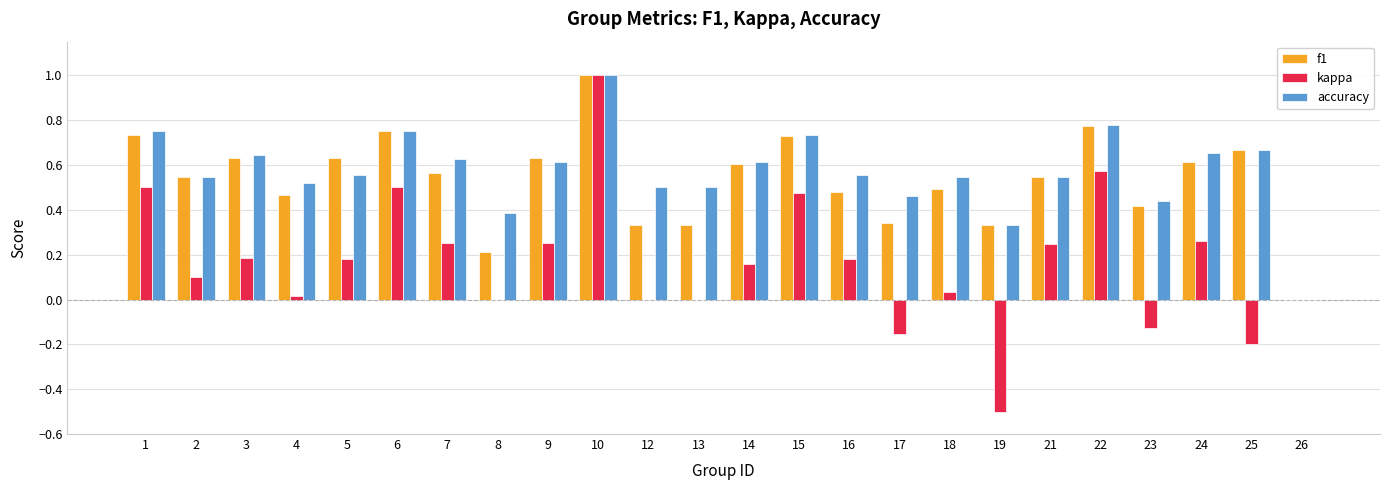

What is the sum of all accuracy values?

13.7